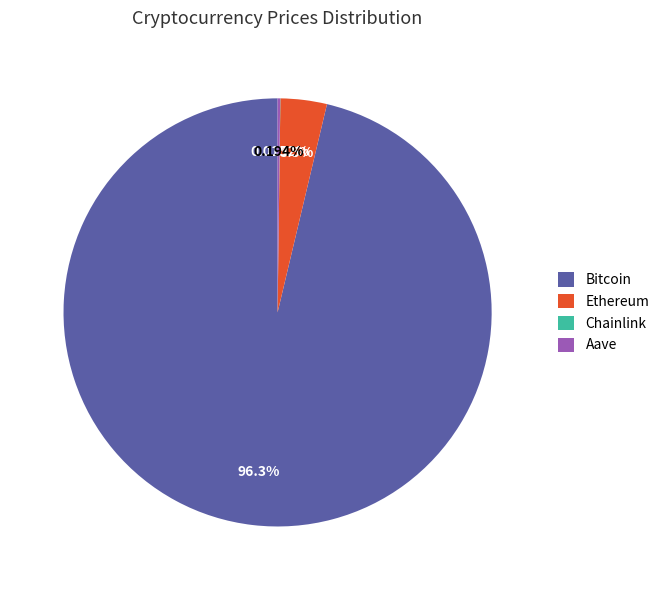

What is the majority slice?

Bitcoin